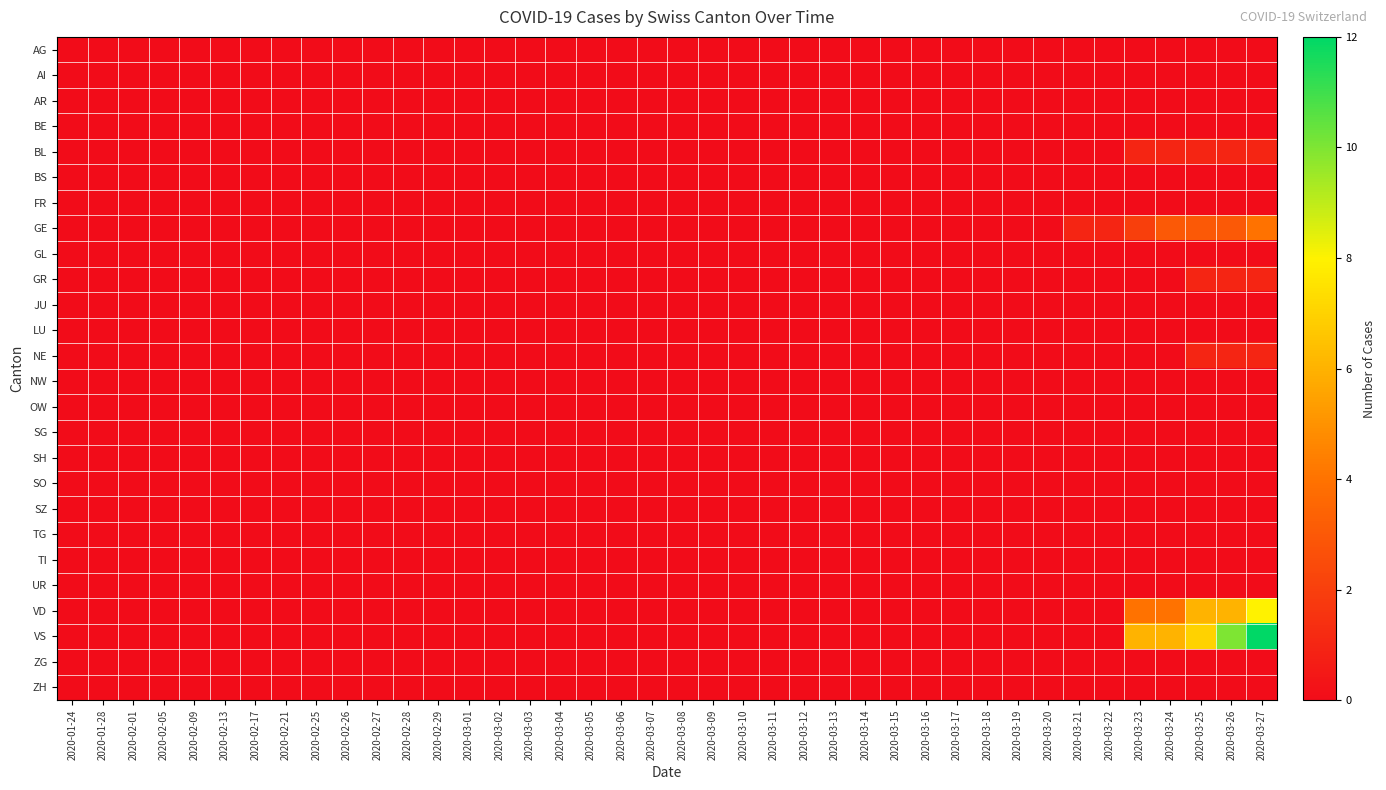

Reading left to right, extract all data points from this chart.

AG: 2020-01-24=0	2020-01-28=0	2020-02-01=0	2020-02-05=0	2020-02-09=0	2020-02-13=0	2020-02-17=0	2020-02-21=0	2020-02-25=0	2020-02-26=0	2020-02-27=0	2020-02-28=0	2020-02-29=0	2020-03-01=0	2020-03-02=0	2020-03-03=0	2020-03-04=0	2020-03-05=0	2020-03-06=0	2020-03-07=0	2020-03-08=0	2020-03-09=0	2020-03-10=0	2020-03-11=0	2020-03-12=0	2020-03-13=0	2020-03-14=0	2020-03-15=0	2020-03-16=0	2020-03-17=0	2020-03-18=0	2020-03-19=0	2020-03-20=0	2020-03-21=0	2020-03-22=0	2020-03-23=0	2020-03-24=0	2020-03-25=0	2020-03-26=0	2020-03-27=0
AI: 2020-01-24=0	2020-01-28=0	2020-02-01=0	2020-02-05=0	2020-02-09=0	2020-02-13=0	2020-02-17=0	2020-02-21=0	2020-02-25=0	2020-02-26=0	2020-02-27=0	2020-02-28=0	2020-02-29=0	2020-03-01=0	2020-03-02=0	2020-03-03=0	2020-03-04=0	2020-03-05=0	2020-03-06=0	2020-03-07=0	2020-03-08=0	2020-03-09=0	2020-03-10=0	2020-03-11=0	2020-03-12=0	2020-03-13=0	2020-03-14=0	2020-03-15=0	2020-03-16=0	2020-03-17=0	2020-03-18=0	2020-03-19=0	2020-03-20=0	2020-03-21=0	2020-03-22=0	2020-03-23=0	2020-03-24=0	2020-03-25=0	2020-03-26=0	2020-03-27=0
AR: 2020-01-24=0	2020-01-28=0	2020-02-01=0	2020-02-05=0	2020-02-09=0	2020-02-13=0	2020-02-17=0	2020-02-21=0	2020-02-25=0	2020-02-26=0	2020-02-27=0	2020-02-28=0	2020-02-29=0	2020-03-01=0	2020-03-02=0	2020-03-03=0	2020-03-04=0	2020-03-05=0	2020-03-06=0	2020-03-07=0	2020-03-08=0	2020-03-09=0	2020-03-10=0	2020-03-11=0	2020-03-12=0	2020-03-13=0	2020-03-14=0	2020-03-15=0	2020-03-16=0	2020-03-17=0	2020-03-18=0	2020-03-19=0	2020-03-20=0	2020-03-21=0	2020-03-22=0	2020-03-23=0	2020-03-24=0	2020-03-25=0	2020-03-26=0	2020-03-27=0
BE: 2020-01-24=0	2020-01-28=0	2020-02-01=0	2020-02-05=0	2020-02-09=0	2020-02-13=0	2020-02-17=0	2020-02-21=0	2020-02-25=0	2020-02-26=0	2020-02-27=0	2020-02-28=0	2020-02-29=0	2020-03-01=0	2020-03-02=0	2020-03-03=0	2020-03-04=0	2020-03-05=0	2020-03-06=0	2020-03-07=0	2020-03-08=0	2020-03-09=0	2020-03-10=0	2020-03-11=0	2020-03-12=0	2020-03-13=0	2020-03-14=0	2020-03-15=0	2020-03-16=0	2020-03-17=0	2020-03-18=0	2020-03-19=0	2020-03-20=0	2020-03-21=0	2020-03-22=0	2020-03-23=0	2020-03-24=0	2020-03-25=0	2020-03-26=0	2020-03-27=0
BL: 2020-01-24=0	2020-01-28=0	2020-02-01=0	2020-02-05=0	2020-02-09=0	2020-02-13=0	2020-02-17=0	2020-02-21=0	2020-02-25=0	2020-02-26=0	2020-02-27=0	2020-02-28=0	2020-02-29=0	2020-03-01=0	2020-03-02=0	2020-03-03=0	2020-03-04=0	2020-03-05=0	2020-03-06=0	2020-03-07=0	2020-03-08=0	2020-03-09=0	2020-03-10=0	2020-03-11=0	2020-03-12=0	2020-03-13=0	2020-03-14=0	2020-03-15=0	2020-03-16=0	2020-03-17=0	2020-03-18=0	2020-03-19=0	2020-03-20=0	2020-03-21=0	2020-03-22=0	2020-03-23=1	2020-03-24=1	2020-03-25=1	2020-03-26=1	2020-03-27=1
BS: 2020-01-24=0	2020-01-28=0	2020-02-01=0	2020-02-05=0	2020-02-09=0	2020-02-13=0	2020-02-17=0	2020-02-21=0	2020-02-25=0	2020-02-26=0	2020-02-27=0	2020-02-28=0	2020-02-29=0	2020-03-01=0	2020-03-02=0	2020-03-03=0	2020-03-04=0	2020-03-05=0	2020-03-06=0	2020-03-07=0	2020-03-08=0	2020-03-09=0	2020-03-10=0	2020-03-11=0	2020-03-12=0	2020-03-13=0	2020-03-14=0	2020-03-15=0	2020-03-16=0	2020-03-17=0	2020-03-18=0	2020-03-19=0	2020-03-20=0	2020-03-21=0	2020-03-22=0	2020-03-23=0	2020-03-24=0	2020-03-25=0	2020-03-26=0	2020-03-27=0
FR: 2020-01-24=0	2020-01-28=0	2020-02-01=0	2020-02-05=0	2020-02-09=0	2020-02-13=0	2020-02-17=0	2020-02-21=0	2020-02-25=0	2020-02-26=0	2020-02-27=0	2020-02-28=0	2020-02-29=0	2020-03-01=0	2020-03-02=0	2020-03-03=0	2020-03-04=0	2020-03-05=0	2020-03-06=0	2020-03-07=0	2020-03-08=0	2020-03-09=0	2020-03-10=0	2020-03-11=0	2020-03-12=0	2020-03-13=0	2020-03-14=0	2020-03-15=0	2020-03-16=0	2020-03-17=0	2020-03-18=0	2020-03-19=0	2020-03-20=0	2020-03-21=0	2020-03-22=0	2020-03-23=0	2020-03-24=0	2020-03-25=0	2020-03-26=0	2020-03-27=0
GE: 2020-01-24=0	2020-01-28=0	2020-02-01=0	2020-02-05=0	2020-02-09=0	2020-02-13=0	2020-02-17=0	2020-02-21=0	2020-02-25=0	2020-02-26=0	2020-02-27=0	2020-02-28=0	2020-02-29=0	2020-03-01=0	2020-03-02=0	2020-03-03=0	2020-03-04=0	2020-03-05=0	2020-03-06=0	2020-03-07=0	2020-03-08=0	2020-03-09=0	2020-03-10=0	2020-03-11=0	2020-03-12=0	2020-03-13=0	2020-03-14=0	2020-03-15=0	2020-03-16=0	2020-03-17=0	2020-03-18=0	2020-03-19=0	2020-03-20=0	2020-03-21=1	2020-03-22=1	2020-03-23=2	2020-03-24=3	2020-03-25=3	2020-03-26=3	2020-03-27=4
GL: 2020-01-24=0	2020-01-28=0	2020-02-01=0	2020-02-05=0	2020-02-09=0	2020-02-13=0	2020-02-17=0	2020-02-21=0	2020-02-25=0	2020-02-26=0	2020-02-27=0	2020-02-28=0	2020-02-29=0	2020-03-01=0	2020-03-02=0	2020-03-03=0	2020-03-04=0	2020-03-05=0	2020-03-06=0	2020-03-07=0	2020-03-08=0	2020-03-09=0	2020-03-10=0	2020-03-11=0	2020-03-12=0	2020-03-13=0	2020-03-14=0	2020-03-15=0	2020-03-16=0	2020-03-17=0	2020-03-18=0	2020-03-19=0	2020-03-20=0	2020-03-21=0	2020-03-22=0	2020-03-23=0	2020-03-24=0	2020-03-25=0	2020-03-26=0	2020-03-27=0
GR: 2020-01-24=0	2020-01-28=0	2020-02-01=0	2020-02-05=0	2020-02-09=0	2020-02-13=0	2020-02-17=0	2020-02-21=0	2020-02-25=0	2020-02-26=0	2020-02-27=0	2020-02-28=0	2020-02-29=0	2020-03-01=0	2020-03-02=0	2020-03-03=0	2020-03-04=0	2020-03-05=0	2020-03-06=0	2020-03-07=0	2020-03-08=0	2020-03-09=0	2020-03-10=0	2020-03-11=0	2020-03-12=0	2020-03-13=0	2020-03-14=0	2020-03-15=0	2020-03-16=0	2020-03-17=0	2020-03-18=0	2020-03-19=0	2020-03-20=0	2020-03-21=0	2020-03-22=0	2020-03-23=0	2020-03-24=0	2020-03-25=1	2020-03-26=1	2020-03-27=1
JU: 2020-01-24=0	2020-01-28=0	2020-02-01=0	2020-02-05=0	2020-02-09=0	2020-02-13=0	2020-02-17=0	2020-02-21=0	2020-02-25=0	2020-02-26=0	2020-02-27=0	2020-02-28=0	2020-02-29=0	2020-03-01=0	2020-03-02=0	2020-03-03=0	2020-03-04=0	2020-03-05=0	2020-03-06=0	2020-03-07=0	2020-03-08=0	2020-03-09=0	2020-03-10=0	2020-03-11=0	2020-03-12=0	2020-03-13=0	2020-03-14=0	2020-03-15=0	2020-03-16=0	2020-03-17=0	2020-03-18=0	2020-03-19=0	2020-03-20=0	2020-03-21=0	2020-03-22=0	2020-03-23=0	2020-03-24=0	2020-03-25=0	2020-03-26=0	2020-03-27=0
LU: 2020-01-24=0	2020-01-28=0	2020-02-01=0	2020-02-05=0	2020-02-09=0	2020-02-13=0	2020-02-17=0	2020-02-21=0	2020-02-25=0	2020-02-26=0	2020-02-27=0	2020-02-28=0	2020-02-29=0	2020-03-01=0	2020-03-02=0	2020-03-03=0	2020-03-04=0	2020-03-05=0	2020-03-06=0	2020-03-07=0	2020-03-08=0	2020-03-09=0	2020-03-10=0	2020-03-11=0	2020-03-12=0	2020-03-13=0	2020-03-14=0	2020-03-15=0	2020-03-16=0	2020-03-17=0	2020-03-18=0	2020-03-19=0	2020-03-20=0	2020-03-21=0	2020-03-22=0	2020-03-23=0	2020-03-24=0	2020-03-25=0	2020-03-26=0	2020-03-27=0
NE: 2020-01-24=0	2020-01-28=0	2020-02-01=0	2020-02-05=0	2020-02-09=0	2020-02-13=0	2020-02-17=0	2020-02-21=0	2020-02-25=0	2020-02-26=0	2020-02-27=0	2020-02-28=0	2020-02-29=0	2020-03-01=0	2020-03-02=0	2020-03-03=0	2020-03-04=0	2020-03-05=0	2020-03-06=0	2020-03-07=0	2020-03-08=0	2020-03-09=0	2020-03-10=0	2020-03-11=0	2020-03-12=0	2020-03-13=0	2020-03-14=0	2020-03-15=0	2020-03-16=0	2020-03-17=0	2020-03-18=0	2020-03-19=0	2020-03-20=0	2020-03-21=0	2020-03-22=0	2020-03-23=0	2020-03-24=0	2020-03-25=1	2020-03-26=1	2020-03-27=1
NW: 2020-01-24=0	2020-01-28=0	2020-02-01=0	2020-02-05=0	2020-02-09=0	2020-02-13=0	2020-02-17=0	2020-02-21=0	2020-02-25=0	2020-02-26=0	2020-02-27=0	2020-02-28=0	2020-02-29=0	2020-03-01=0	2020-03-02=0	2020-03-03=0	2020-03-04=0	2020-03-05=0	2020-03-06=0	2020-03-07=0	2020-03-08=0	2020-03-09=0	2020-03-10=0	2020-03-11=0	2020-03-12=0	2020-03-13=0	2020-03-14=0	2020-03-15=0	2020-03-16=0	2020-03-17=0	2020-03-18=0	2020-03-19=0	2020-03-20=0	2020-03-21=0	2020-03-22=0	2020-03-23=0	2020-03-24=0	2020-03-25=0	2020-03-26=0	2020-03-27=0
OW: 2020-01-24=0	2020-01-28=0	2020-02-01=0	2020-02-05=0	2020-02-09=0	2020-02-13=0	2020-02-17=0	2020-02-21=0	2020-02-25=0	2020-02-26=0	2020-02-27=0	2020-02-28=0	2020-02-29=0	2020-03-01=0	2020-03-02=0	2020-03-03=0	2020-03-04=0	2020-03-05=0	2020-03-06=0	2020-03-07=0	2020-03-08=0	2020-03-09=0	2020-03-10=0	2020-03-11=0	2020-03-12=0	2020-03-13=0	2020-03-14=0	2020-03-15=0	2020-03-16=0	2020-03-17=0	2020-03-18=0	2020-03-19=0	2020-03-20=0	2020-03-21=0	2020-03-22=0	2020-03-23=0	2020-03-24=0	2020-03-25=0	2020-03-26=0	2020-03-27=0
SG: 2020-01-24=0	2020-01-28=0	2020-02-01=0	2020-02-05=0	2020-02-09=0	2020-02-13=0	2020-02-17=0	2020-02-21=0	2020-02-25=0	2020-02-26=0	2020-02-27=0	2020-02-28=0	2020-02-29=0	2020-03-01=0	2020-03-02=0	2020-03-03=0	2020-03-04=0	2020-03-05=0	2020-03-06=0	2020-03-07=0	2020-03-08=0	2020-03-09=0	2020-03-10=0	2020-03-11=0	2020-03-12=0	2020-03-13=0	2020-03-14=0	2020-03-15=0	2020-03-16=0	2020-03-17=0	2020-03-18=0	2020-03-19=0	2020-03-20=0	2020-03-21=0	2020-03-22=0	2020-03-23=0	2020-03-24=0	2020-03-25=0	2020-03-26=0	2020-03-27=0
SH: 2020-01-24=0	2020-01-28=0	2020-02-01=0	2020-02-05=0	2020-02-09=0	2020-02-13=0	2020-02-17=0	2020-02-21=0	2020-02-25=0	2020-02-26=0	2020-02-27=0	2020-02-28=0	2020-02-29=0	2020-03-01=0	2020-03-02=0	2020-03-03=0	2020-03-04=0	2020-03-05=0	2020-03-06=0	2020-03-07=0	2020-03-08=0	2020-03-09=0	2020-03-10=0	2020-03-11=0	2020-03-12=0	2020-03-13=0	2020-03-14=0	2020-03-15=0	2020-03-16=0	2020-03-17=0	2020-03-18=0	2020-03-19=0	2020-03-20=0	2020-03-21=0	2020-03-22=0	2020-03-23=0	2020-03-24=0	2020-03-25=0	2020-03-26=0	2020-03-27=0
SO: 2020-01-24=0	2020-01-28=0	2020-02-01=0	2020-02-05=0	2020-02-09=0	2020-02-13=0	2020-02-17=0	2020-02-21=0	2020-02-25=0	2020-02-26=0	2020-02-27=0	2020-02-28=0	2020-02-29=0	2020-03-01=0	2020-03-02=0	2020-03-03=0	2020-03-04=0	2020-03-05=0	2020-03-06=0	2020-03-07=0	2020-03-08=0	2020-03-09=0	2020-03-10=0	2020-03-11=0	2020-03-12=0	2020-03-13=0	2020-03-14=0	2020-03-15=0	2020-03-16=0	2020-03-17=0	2020-03-18=0	2020-03-19=0	2020-03-20=0	2020-03-21=0	2020-03-22=0	2020-03-23=0	2020-03-24=0	2020-03-25=0	2020-03-26=0	2020-03-27=0
SZ: 2020-01-24=0	2020-01-28=0	2020-02-01=0	2020-02-05=0	2020-02-09=0	2020-02-13=0	2020-02-17=0	2020-02-21=0	2020-02-25=0	2020-02-26=0	2020-02-27=0	2020-02-28=0	2020-02-29=0	2020-03-01=0	2020-03-02=0	2020-03-03=0	2020-03-04=0	2020-03-05=0	2020-03-06=0	2020-03-07=0	2020-03-08=0	2020-03-09=0	2020-03-10=0	2020-03-11=0	2020-03-12=0	2020-03-13=0	2020-03-14=0	2020-03-15=0	2020-03-16=0	2020-03-17=0	2020-03-18=0	2020-03-19=0	2020-03-20=0	2020-03-21=0	2020-03-22=0	2020-03-23=0	2020-03-24=0	2020-03-25=0	2020-03-26=0	2020-03-27=0
TG: 2020-01-24=0	2020-01-28=0	2020-02-01=0	2020-02-05=0	2020-02-09=0	2020-02-13=0	2020-02-17=0	2020-02-21=0	2020-02-25=0	2020-02-26=0	2020-02-27=0	2020-02-28=0	2020-02-29=0	2020-03-01=0	2020-03-02=0	2020-03-03=0	2020-03-04=0	2020-03-05=0	2020-03-06=0	2020-03-07=0	2020-03-08=0	2020-03-09=0	2020-03-10=0	2020-03-11=0	2020-03-12=0	2020-03-13=0	2020-03-14=0	2020-03-15=0	2020-03-16=0	2020-03-17=0	2020-03-18=0	2020-03-19=0	2020-03-20=0	2020-03-21=0	2020-03-22=0	2020-03-23=0	2020-03-24=0	2020-03-25=0	2020-03-26=0	2020-03-27=0
TI: 2020-01-24=0	2020-01-28=0	2020-02-01=0	2020-02-05=0	2020-02-09=0	2020-02-13=0	2020-02-17=0	2020-02-21=0	2020-02-25=0	2020-02-26=0	2020-02-27=0	2020-02-28=0	2020-02-29=0	2020-03-01=0	2020-03-02=0	2020-03-03=0	2020-03-04=0	2020-03-05=0	2020-03-06=0	2020-03-07=0	2020-03-08=0	2020-03-09=0	2020-03-10=0	2020-03-11=0	2020-03-12=0	2020-03-13=0	2020-03-14=0	2020-03-15=0	2020-03-16=0	2020-03-17=0	2020-03-18=0	2020-03-19=0	2020-03-20=0	2020-03-21=0	2020-03-22=0	2020-03-23=0	2020-03-24=0	2020-03-25=0	2020-03-26=0	2020-03-27=0
UR: 2020-01-24=0	2020-01-28=0	2020-02-01=0	2020-02-05=0	2020-02-09=0	2020-02-13=0	2020-02-17=0	2020-02-21=0	2020-02-25=0	2020-02-26=0	2020-02-27=0	2020-02-28=0	2020-02-29=0	2020-03-01=0	2020-03-02=0	2020-03-03=0	2020-03-04=0	2020-03-05=0	2020-03-06=0	2020-03-07=0	2020-03-08=0	2020-03-09=0	2020-03-10=0	2020-03-11=0	2020-03-12=0	2020-03-13=0	2020-03-14=0	2020-03-15=0	2020-03-16=0	2020-03-17=0	2020-03-18=0	2020-03-19=0	2020-03-20=0	2020-03-21=0	2020-03-22=0	2020-03-23=0	2020-03-24=0	2020-03-25=0	2020-03-26=0	2020-03-27=0
VD: 2020-01-24=0	2020-01-28=0	2020-02-01=0	2020-02-05=0	2020-02-09=0	2020-02-13=0	2020-02-17=0	2020-02-21=0	2020-02-25=0	2020-02-26=0	2020-02-27=0	2020-02-28=0	2020-02-29=0	2020-03-01=0	2020-03-02=0	2020-03-03=0	2020-03-04=0	2020-03-05=0	2020-03-06=0	2020-03-07=0	2020-03-08=0	2020-03-09=0	2020-03-10=0	2020-03-11=0	2020-03-12=0	2020-03-13=0	2020-03-14=0	2020-03-15=0	2020-03-16=0	2020-03-17=0	2020-03-18=0	2020-03-19=0	2020-03-20=0	2020-03-21=0	2020-03-22=0	2020-03-23=4	2020-03-24=4	2020-03-25=6	2020-03-26=6	2020-03-27=8
VS: 2020-01-24=0	2020-01-28=0	2020-02-01=0	2020-02-05=0	2020-02-09=0	2020-02-13=0	2020-02-17=0	2020-02-21=0	2020-02-25=0	2020-02-26=0	2020-02-27=0	2020-02-28=0	2020-02-29=0	2020-03-01=0	2020-03-02=0	2020-03-03=0	2020-03-04=0	2020-03-05=0	2020-03-06=0	2020-03-07=0	2020-03-08=0	2020-03-09=0	2020-03-10=0	2020-03-11=0	2020-03-12=0	2020-03-13=0	2020-03-14=0	2020-03-15=0	2020-03-16=0	2020-03-17=0	2020-03-18=0	2020-03-19=0	2020-03-20=0	2020-03-21=0	2020-03-22=0	2020-03-23=6	2020-03-24=6	2020-03-25=7	2020-03-26=10	2020-03-27=12
ZG: 2020-01-24=0	2020-01-28=0	2020-02-01=0	2020-02-05=0	2020-02-09=0	2020-02-13=0	2020-02-17=0	2020-02-21=0	2020-02-25=0	2020-02-26=0	2020-02-27=0	2020-02-28=0	2020-02-29=0	2020-03-01=0	2020-03-02=0	2020-03-03=0	2020-03-04=0	2020-03-05=0	2020-03-06=0	2020-03-07=0	2020-03-08=0	2020-03-09=0	2020-03-10=0	2020-03-11=0	2020-03-12=0	2020-03-13=0	2020-03-14=0	2020-03-15=0	2020-03-16=0	2020-03-17=0	2020-03-18=0	2020-03-19=0	2020-03-20=0	2020-03-21=0	2020-03-22=0	2020-03-23=0	2020-03-24=0	2020-03-25=0	2020-03-26=0	2020-03-27=0
ZH: 2020-01-24=0	2020-01-28=0	2020-02-01=0	2020-02-05=0	2020-02-09=0	2020-02-13=0	2020-02-17=0	2020-02-21=0	2020-02-25=0	2020-02-26=0	2020-02-27=0	2020-02-28=0	2020-02-29=0	2020-03-01=0	2020-03-02=0	2020-03-03=0	2020-03-04=0	2020-03-05=0	2020-03-06=0	2020-03-07=0	2020-03-08=0	2020-03-09=0	2020-03-10=0	2020-03-11=0	2020-03-12=0	2020-03-13=0	2020-03-14=0	2020-03-15=0	2020-03-16=0	2020-03-17=0	2020-03-18=0	2020-03-19=0	2020-03-20=0	2020-03-21=0	2020-03-22=0	2020-03-23=0	2020-03-24=0	2020-03-25=0	2020-03-26=0	2020-03-27=0